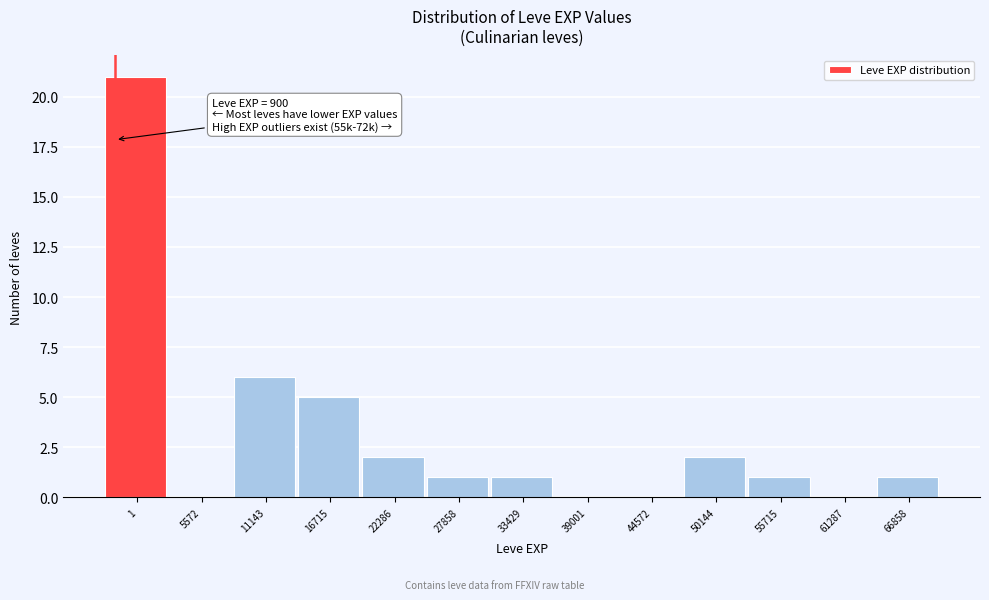

Reading left to right, extract all data points from this chart.

1=21	5572=0	11143=6	16715=5	22286=2	27858=1	33429=1	39001=0	44572=0	50144=2	55715=1	61287=0	66858=1